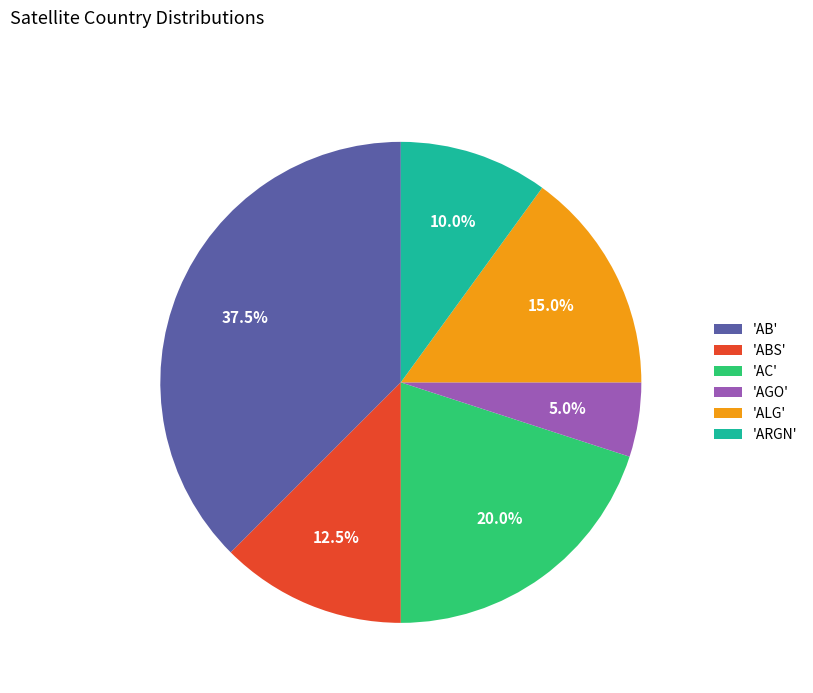

Does 'AB' represent more than half of the total?

No